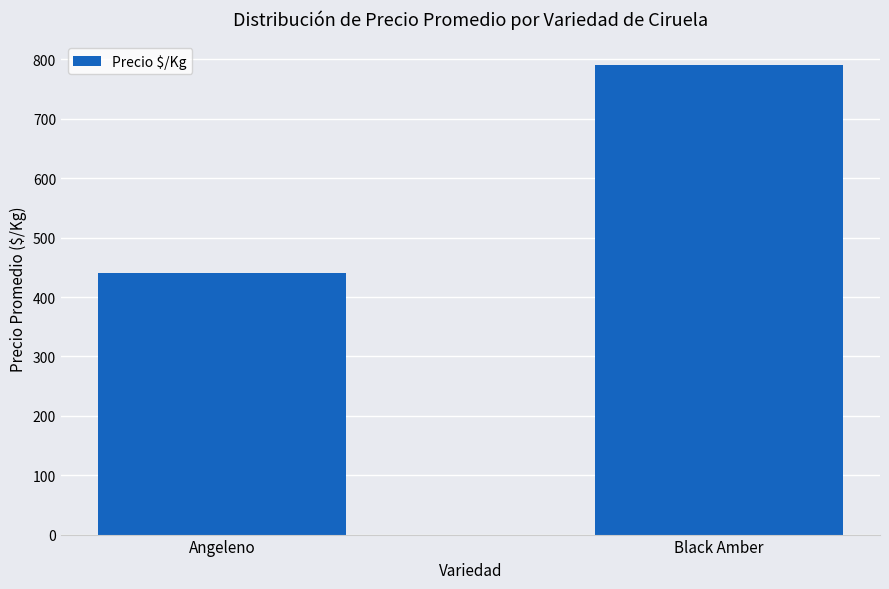

Reading left to right, transcribe all the data shown in this chart.

Angeleno=440	Black Amber=791